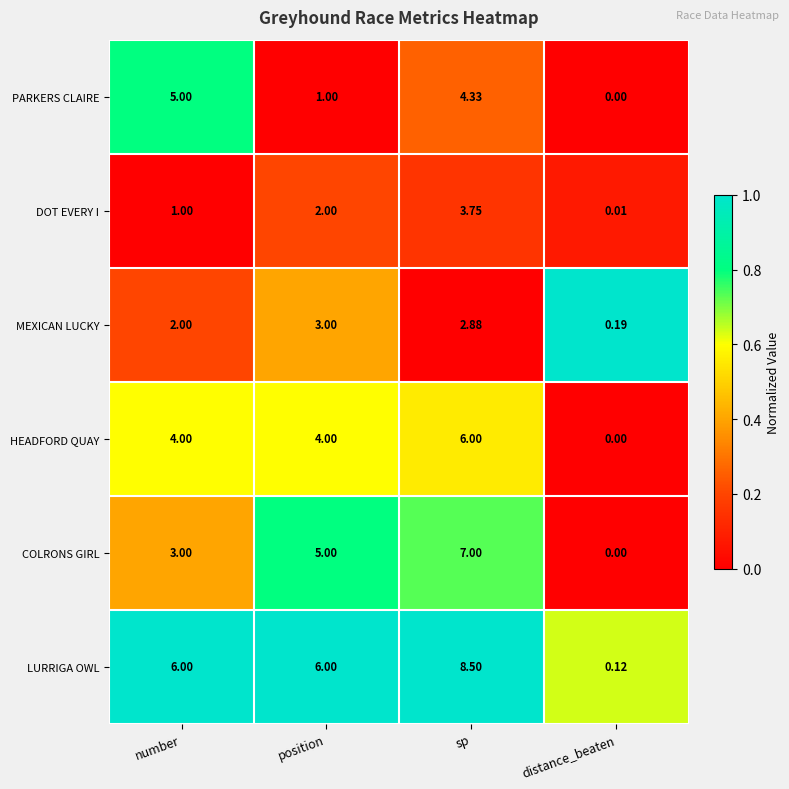

Which category has the lowest value in the PARKERS CLAIRE series?

distance_beaten